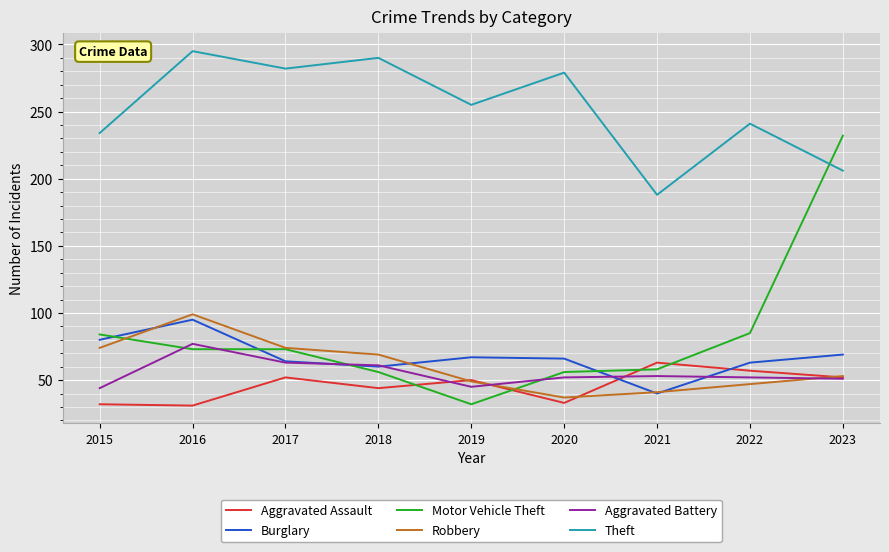

Where does the Burglary series first go above 66?

2015